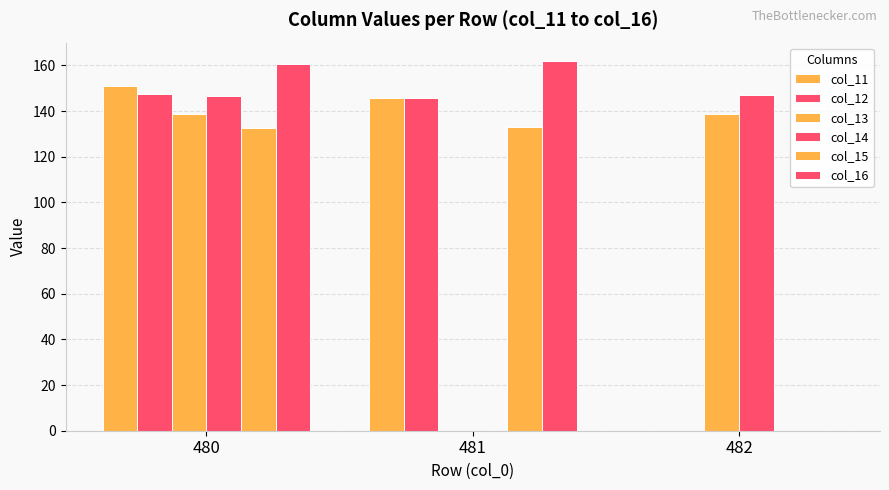

Which series changed the most between 481 and 482?

col_16